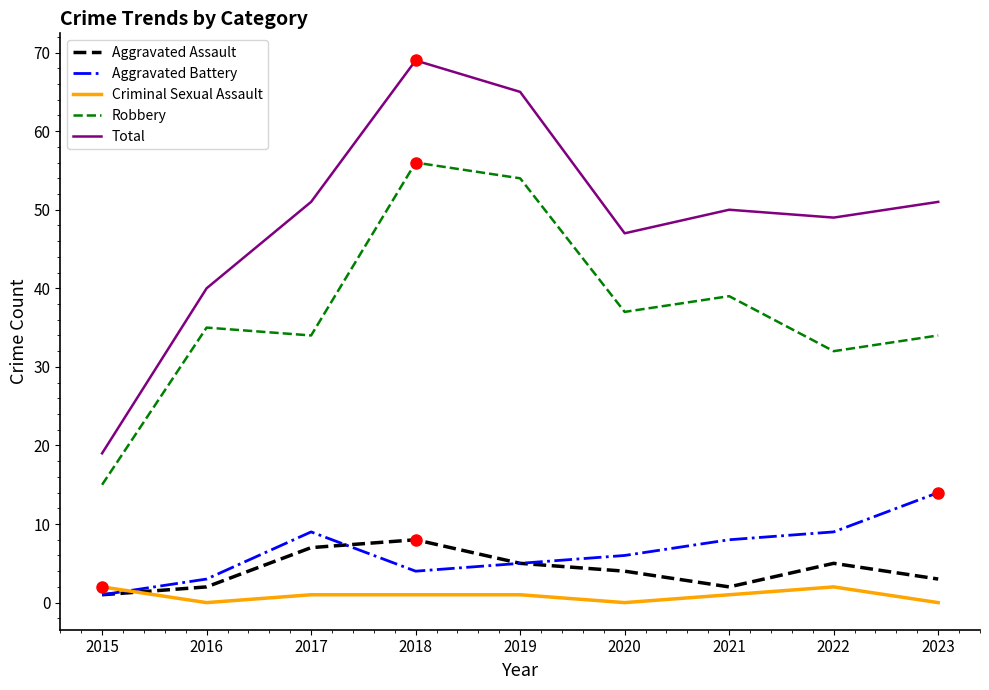

At 2016, list the series in order from smallest to largest.

Criminal Sexual Assault, Aggravated Assault, Aggravated Battery, Robbery, Total